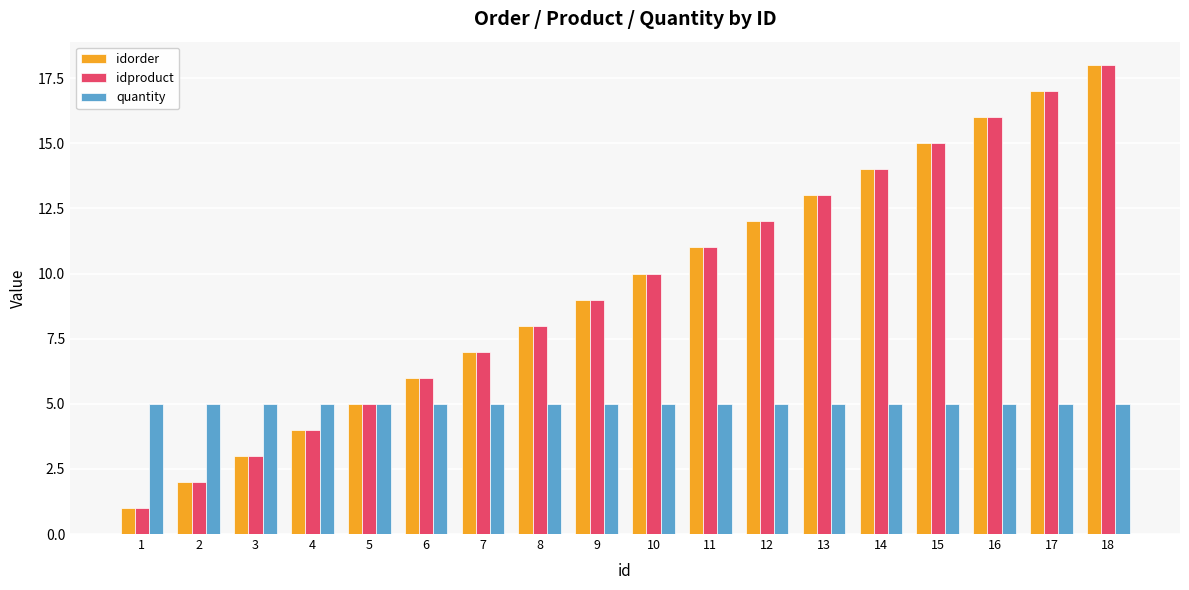

Which label corresponds to the largest value in the chart?

18